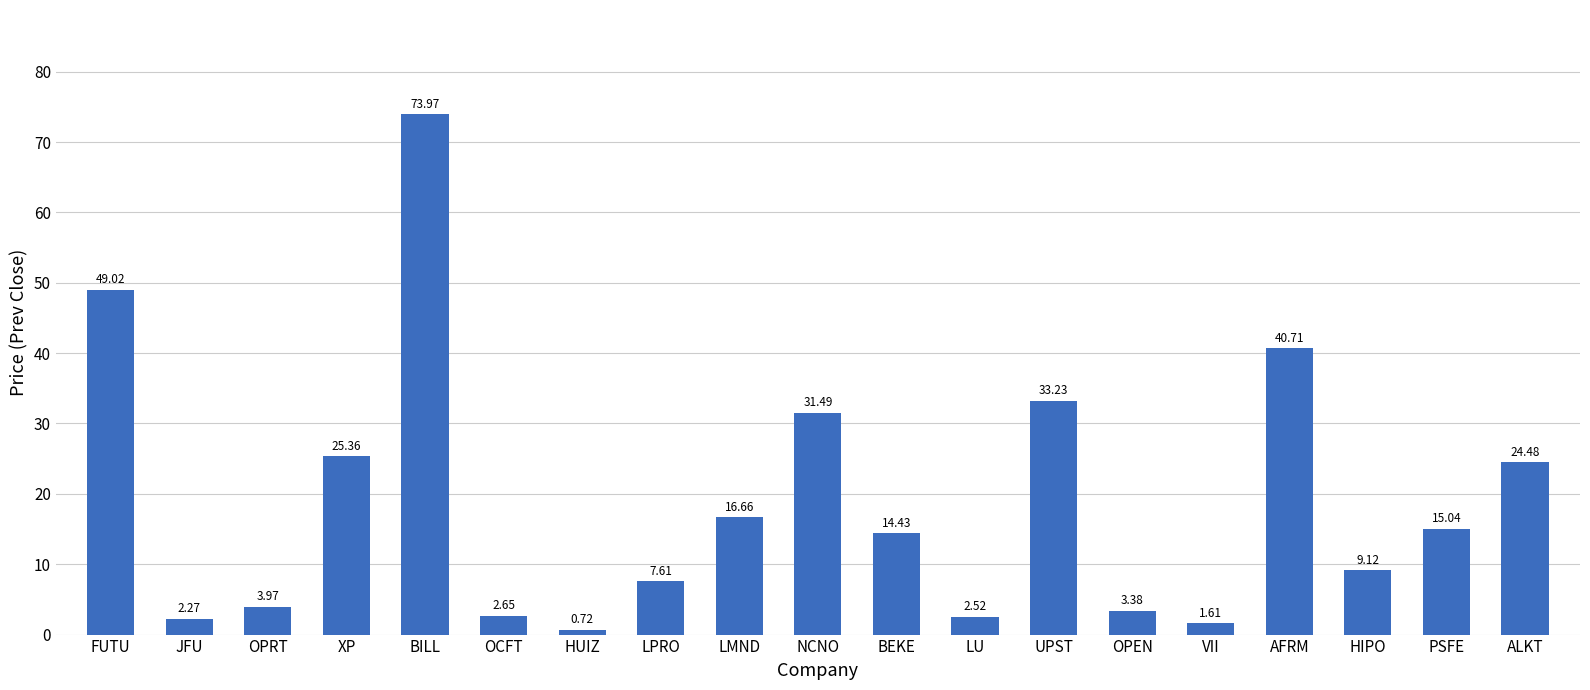

List the labels in order of value, largest first.

BILL, FUTU, AFRM, UPST, NCNO, XP, ALKT, LMND, PSFE, BEKE, HIPO, LPRO, OPRT, OPEN, OCFT, LU, JFU, VII, HUIZ